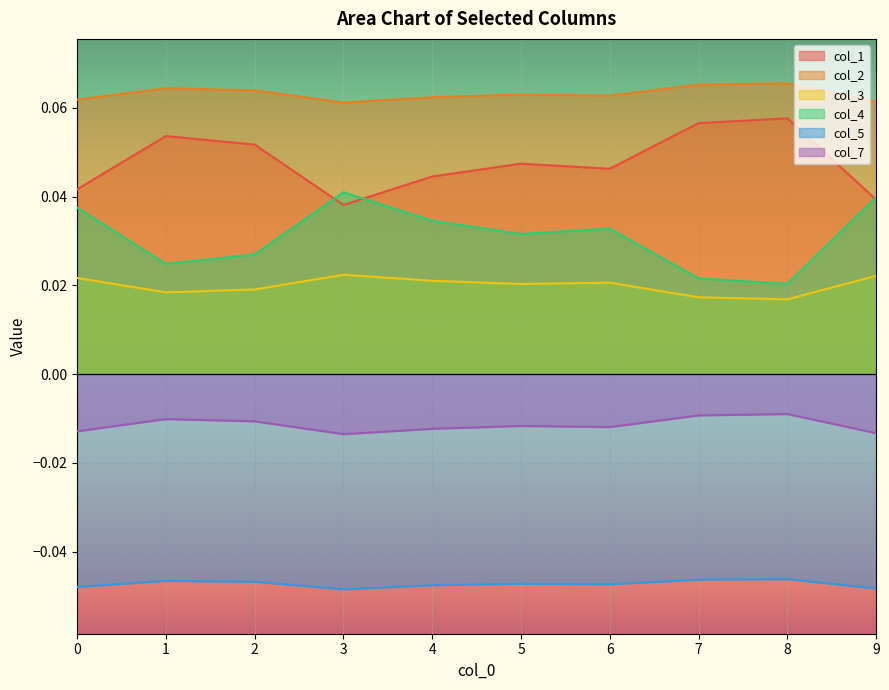

Between 1 and 8, which series saw the biggest shift?

col_4